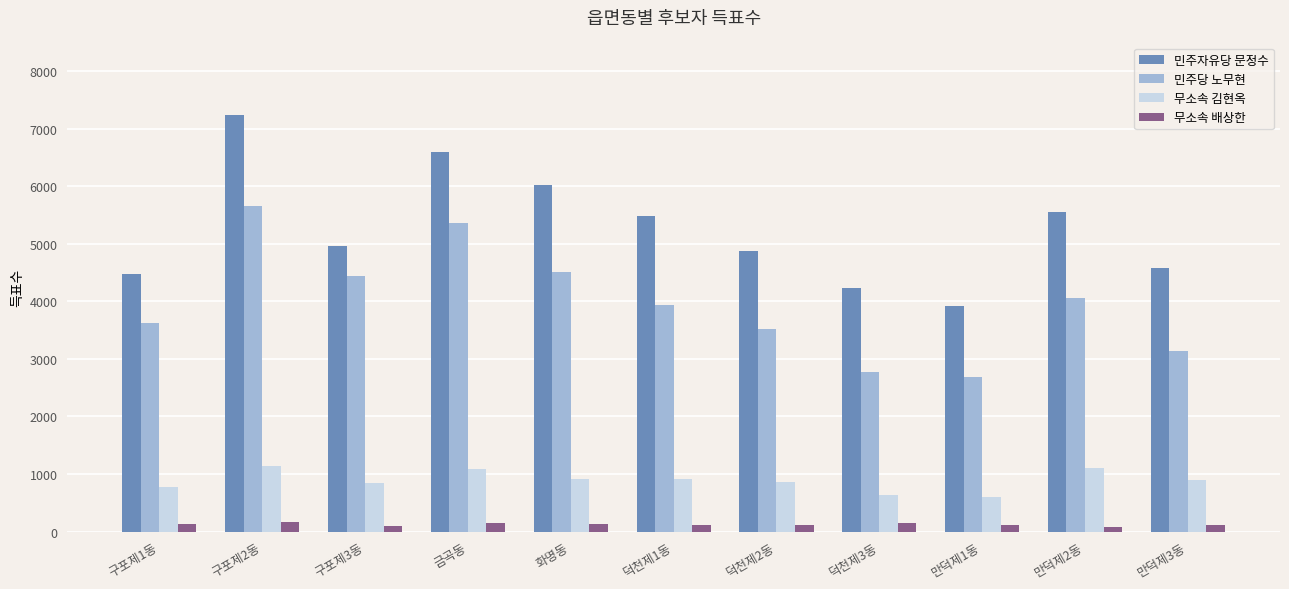

What are all the series names shown in the legend?

민주자유당 문정수, 민주당 노무현, 무소속 김현옥, 무소속 배상한